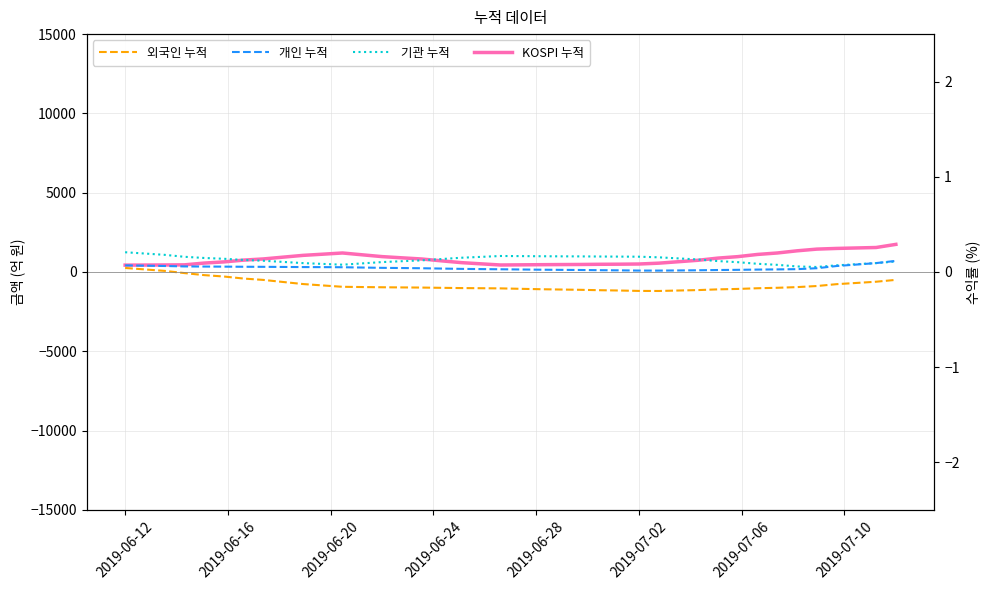

What is the average value of the 개인 누적 series?

252.8